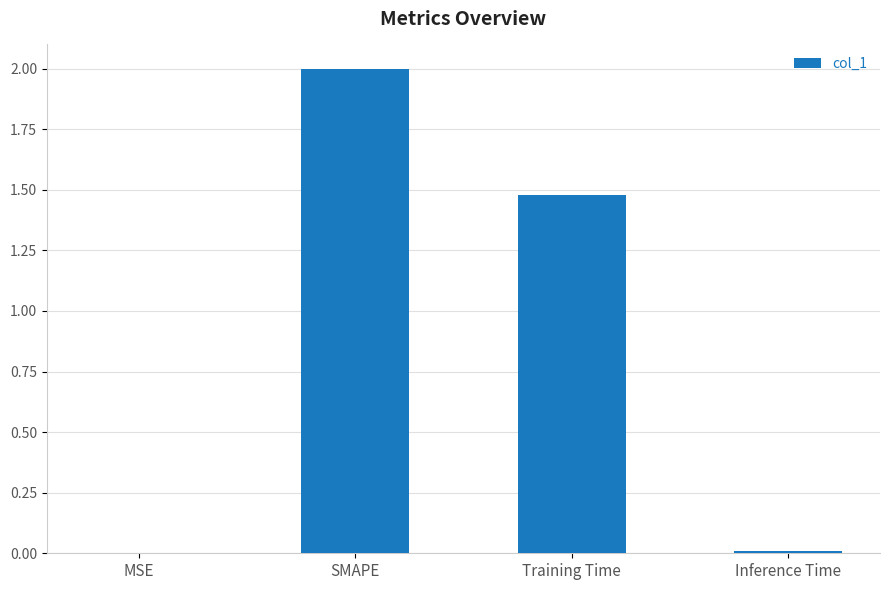

Is it true that the value at SMAPE is 0.5?

False